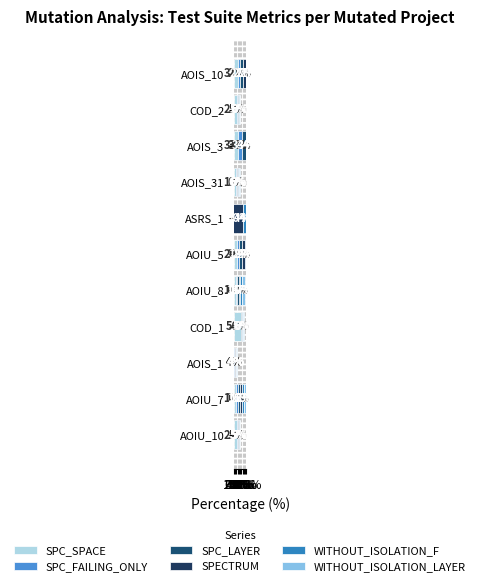

What is the maximum value for WITHOUT_ISOLATION_F?

49.2